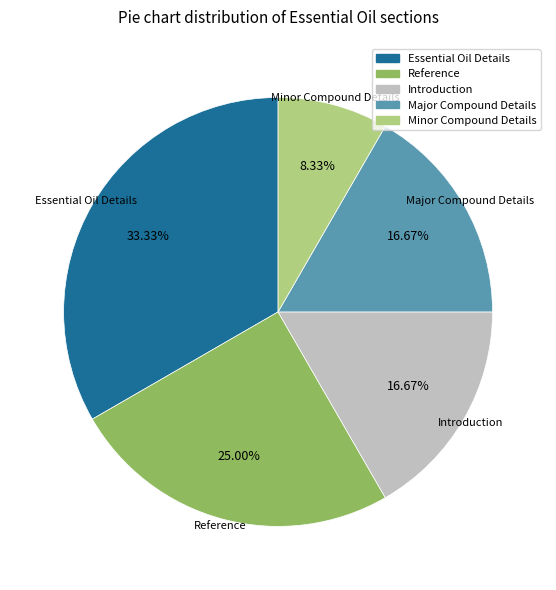

What portion of the pie excludes Major Compound Details?

83.3%